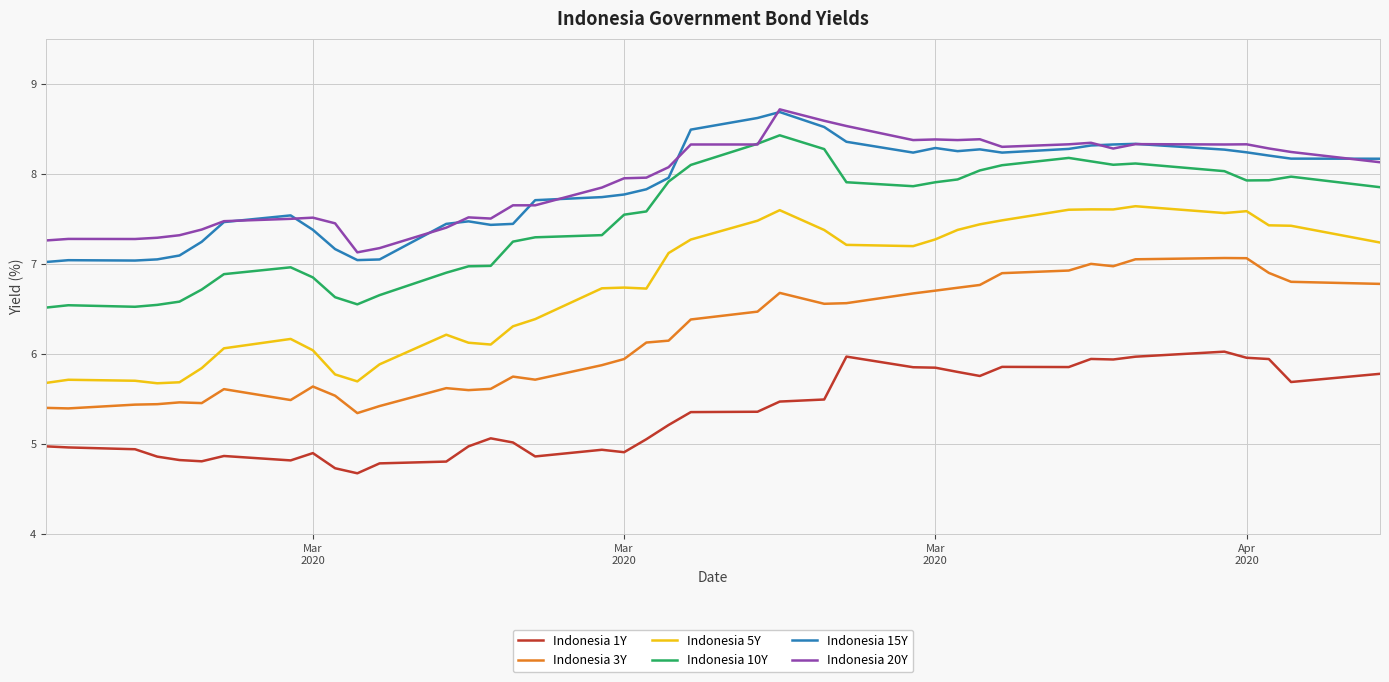

How many lines are shown in the chart?

6